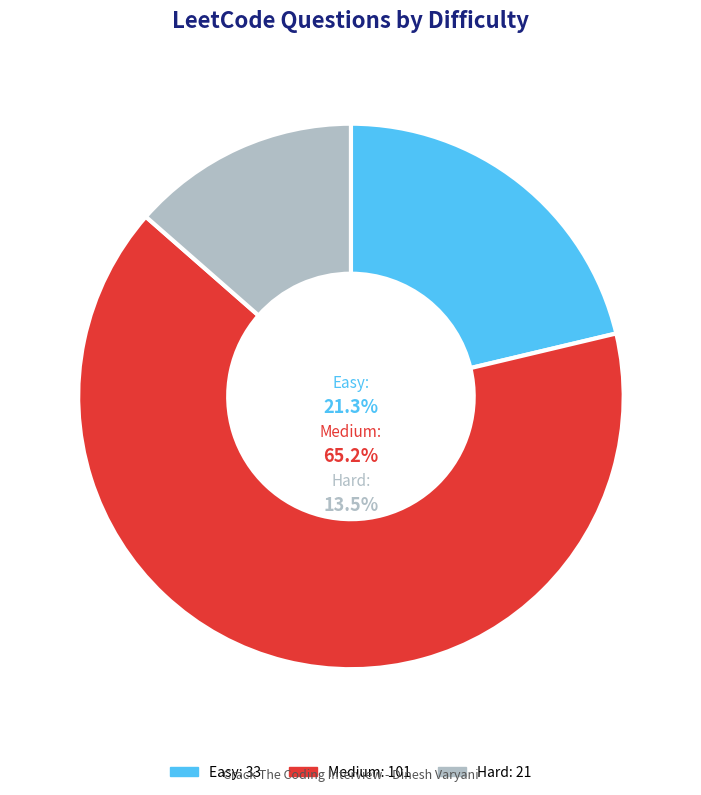

Is there a majority slice in this chart?

Yes